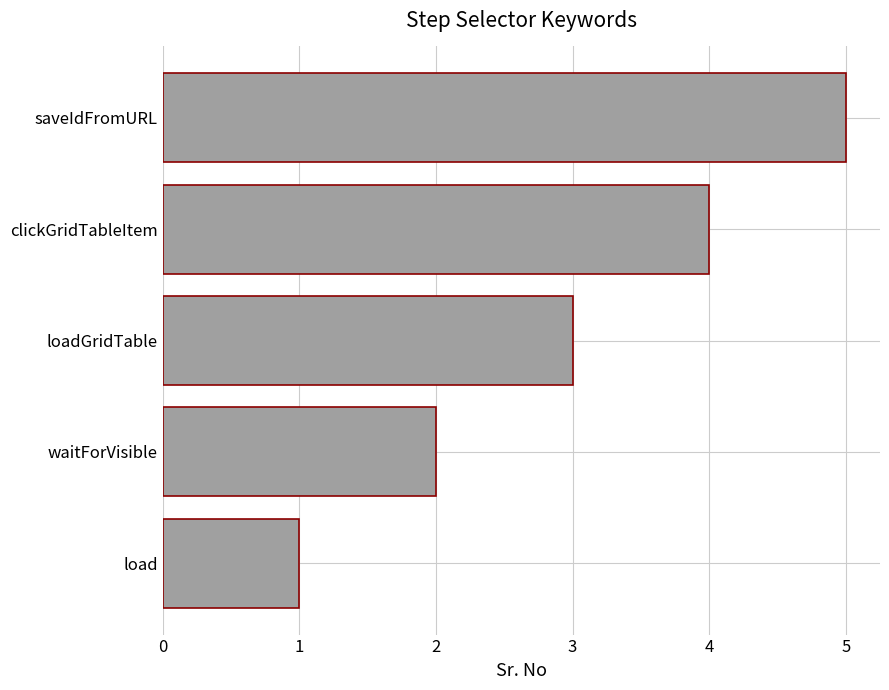

What is the change in value from load to waitForVisible?

+1